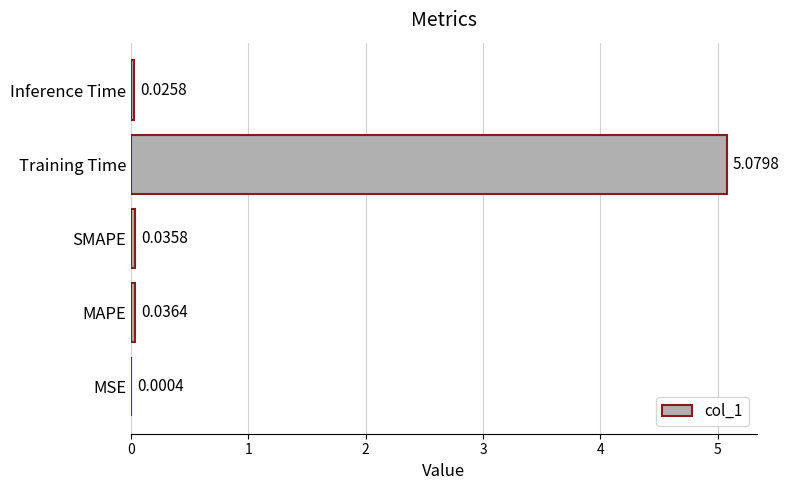

At which category does the chart reach its peak across all series?

Training Time